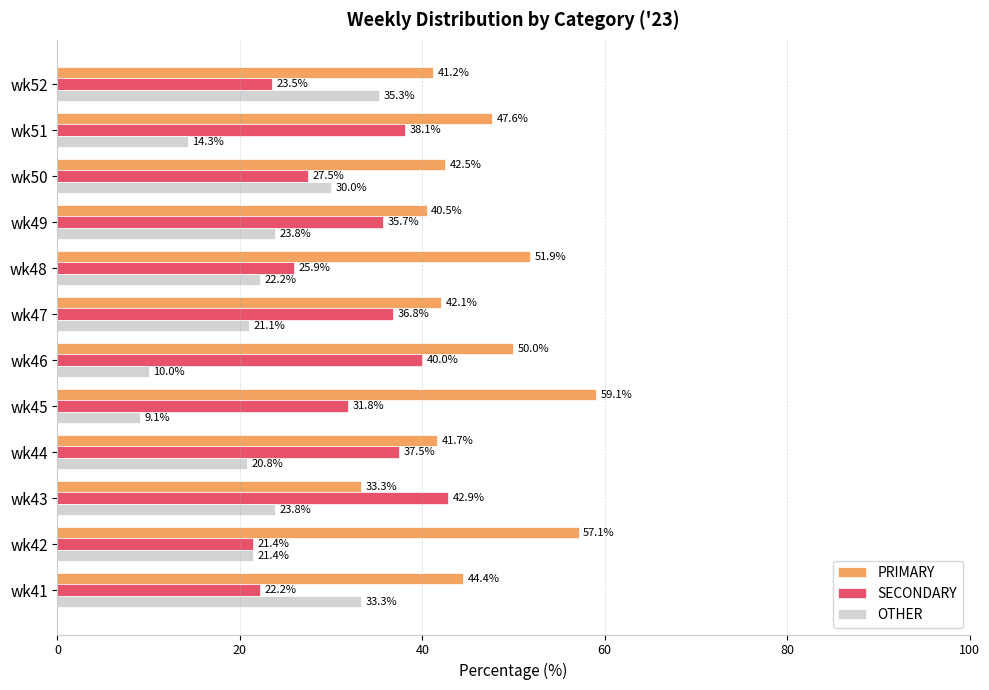

Which label corresponds to the largest value in the chart?

wk45